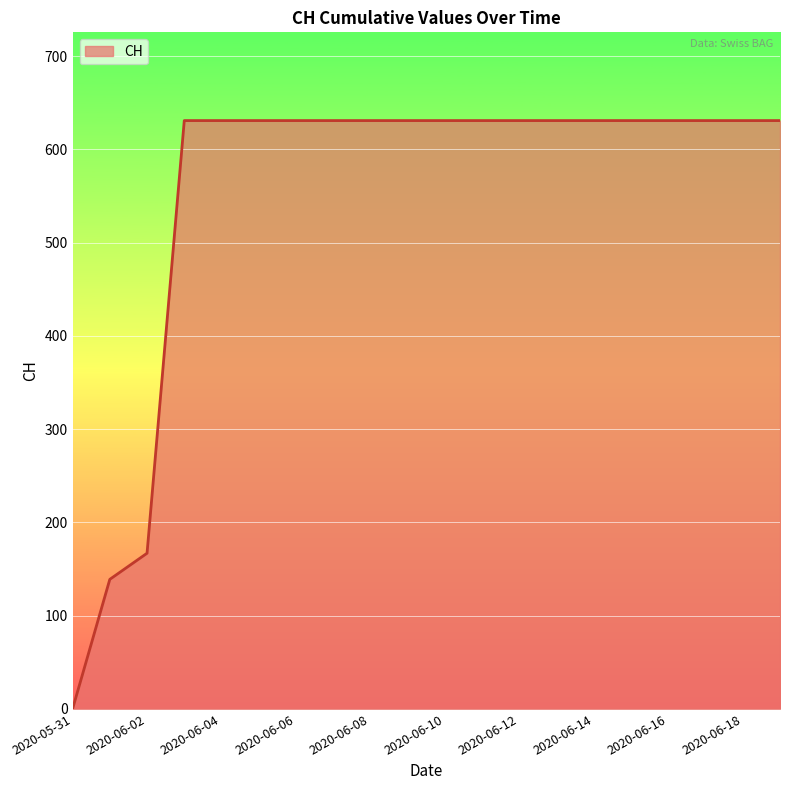

What is the maximum value shown in the chart?

631